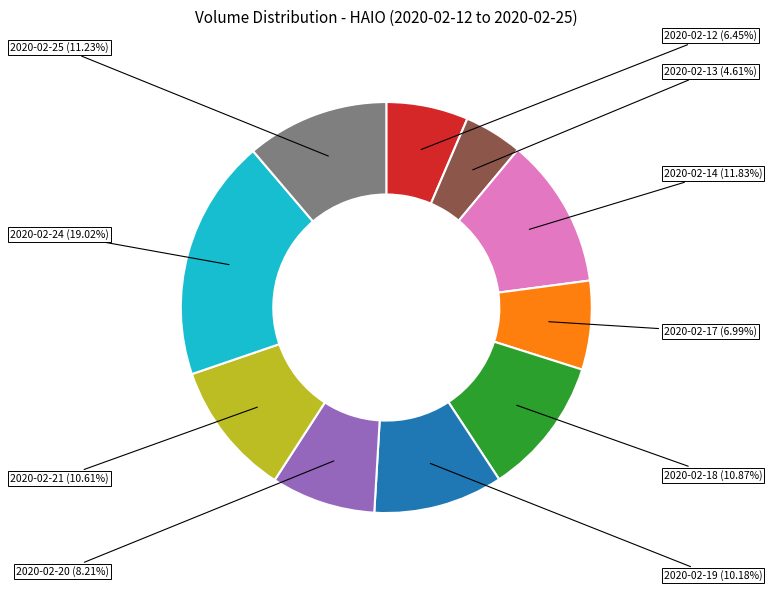

Combined, what portion of the pie is 2020-02-17 and 2020-02-13?

11.6%